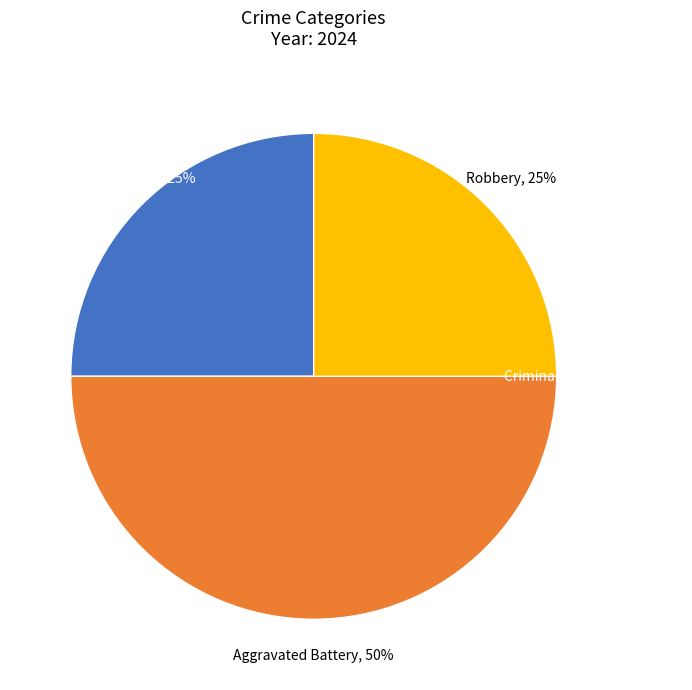

Is there a majority slice in this chart?

No